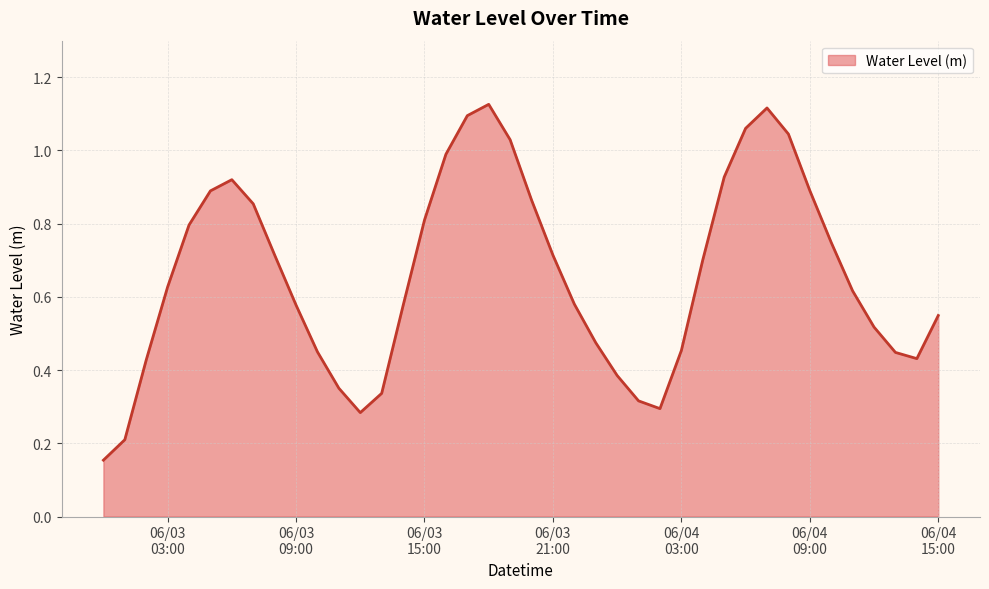

What is the label of the 12th point from the left?

2025-06-03 11:00:00